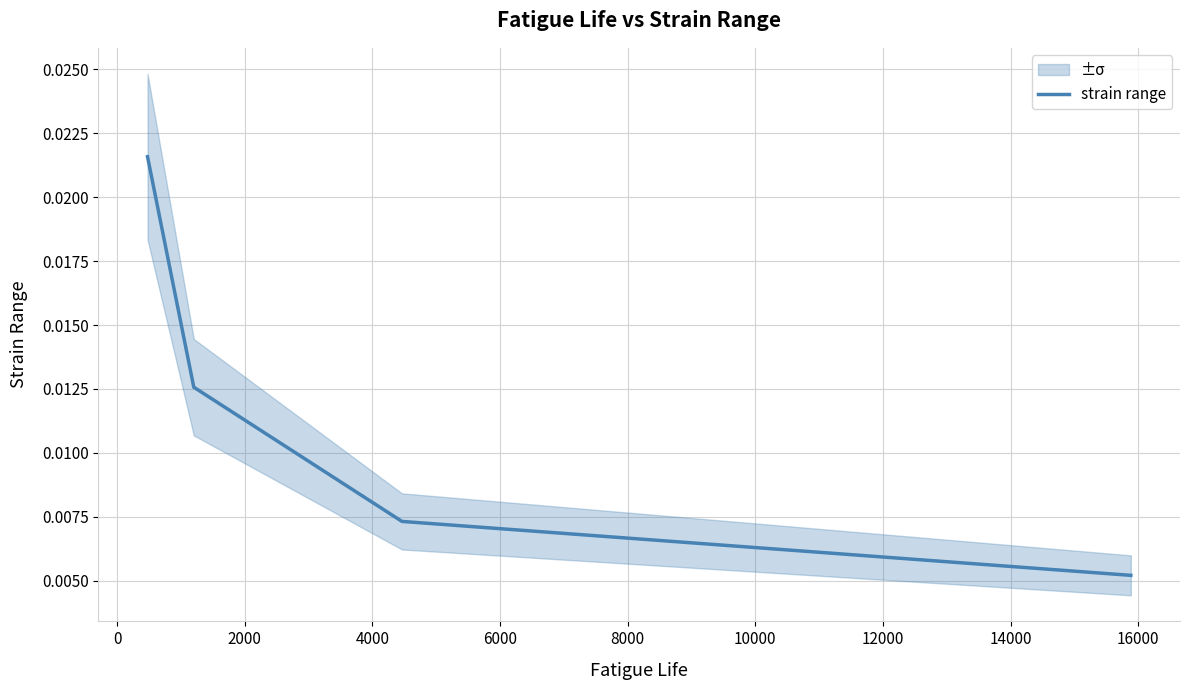

True or false: strain range has more than 0 interior local peaks.

False